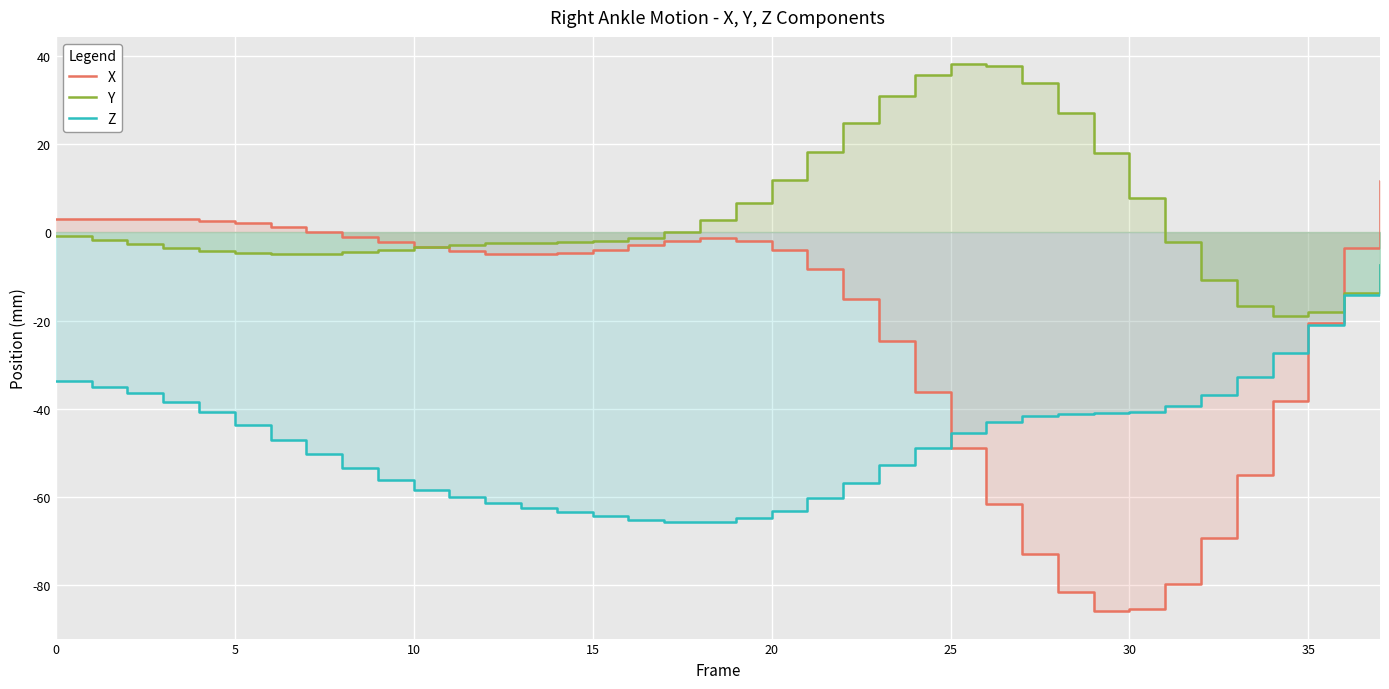

What is the value of the X point at the 10th from the left?

-2.2